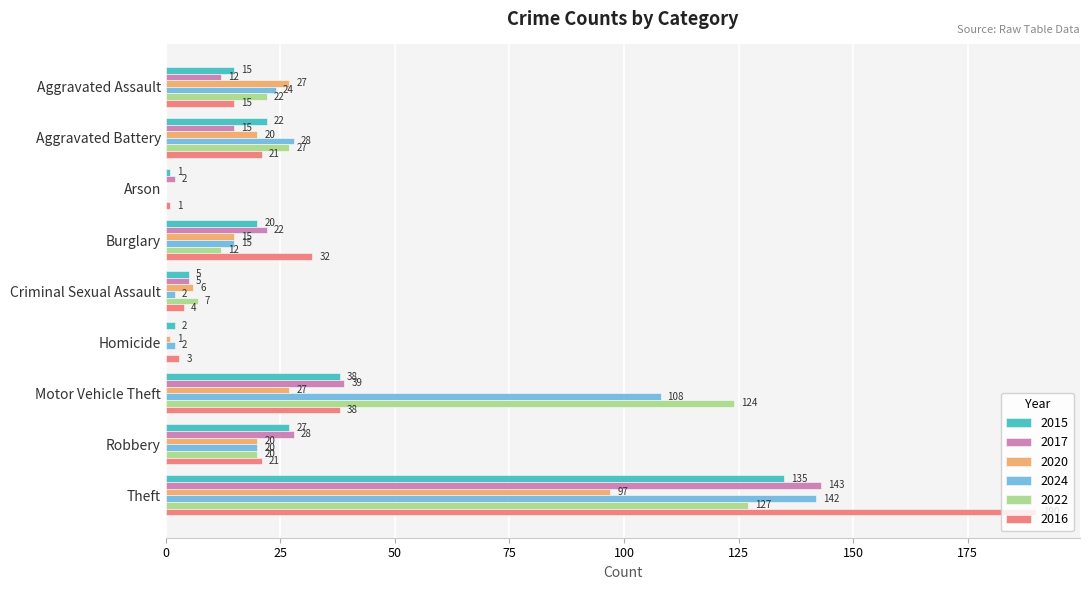

What is the difference between the 2024 values at Arson and Burglary?

15